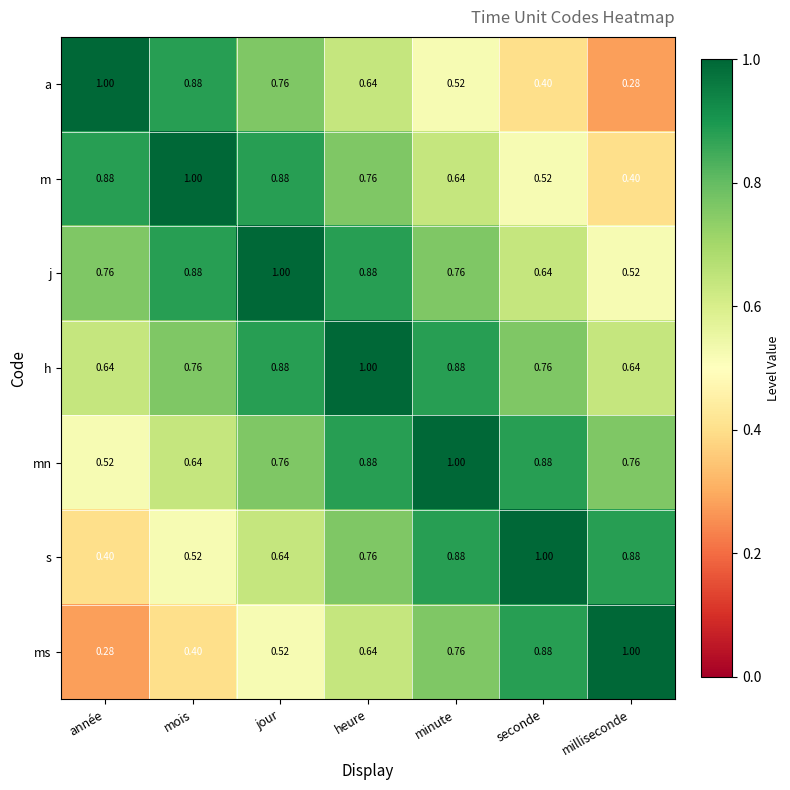

Where is j nearest to the value 0?

milliseconde